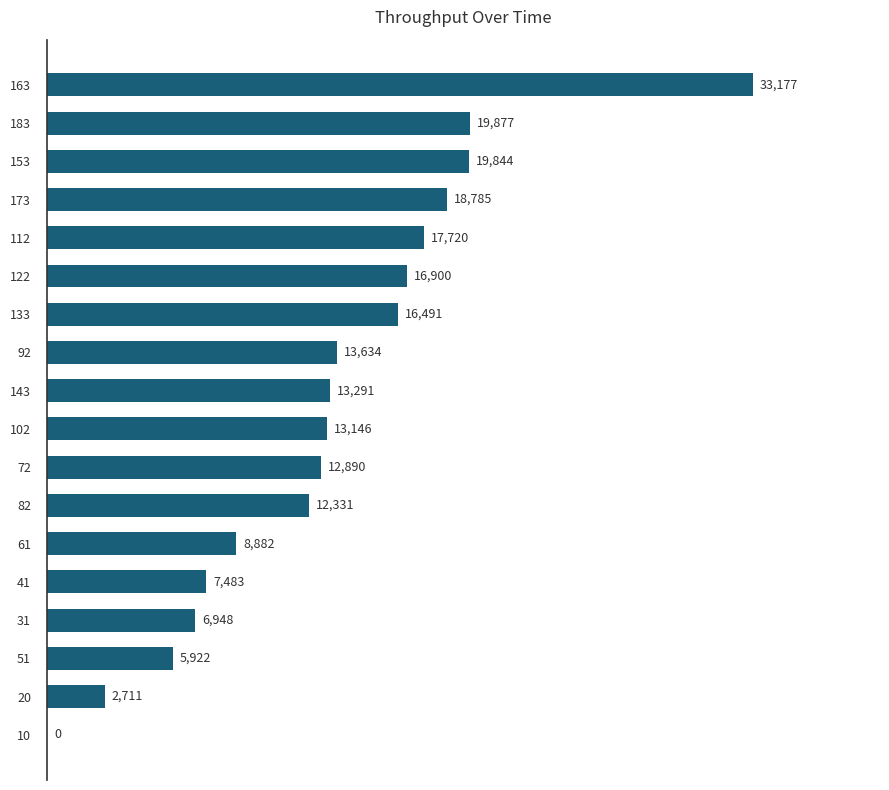

Count the number of data series in this chart.

1